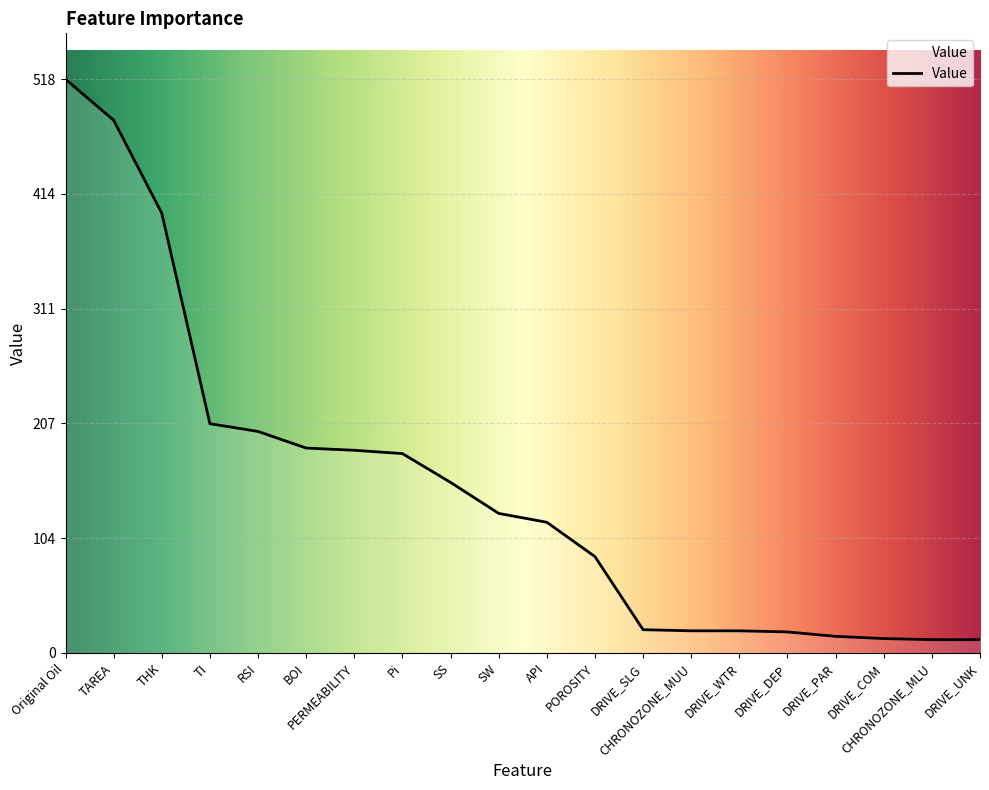

At which label is the value closest to 265?

TI